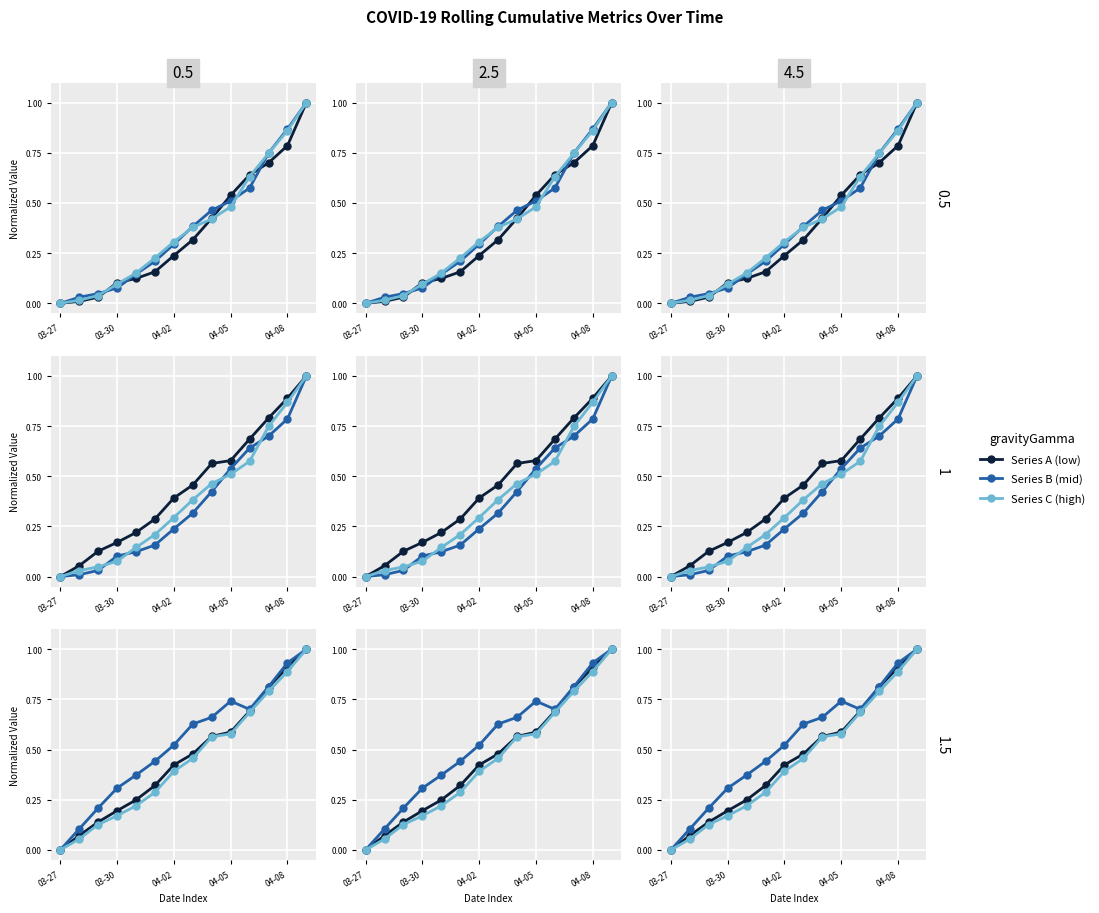

True or false: Total Positive Cases has more than 2 interior local peaks.

False